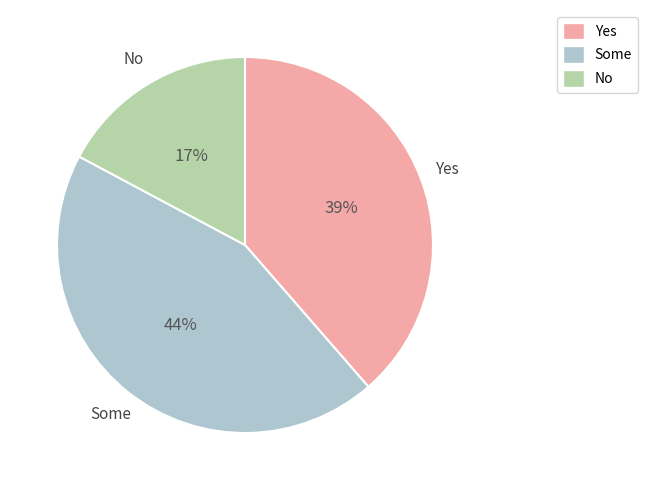

Is there any slice that represents more than half of the pie?

No